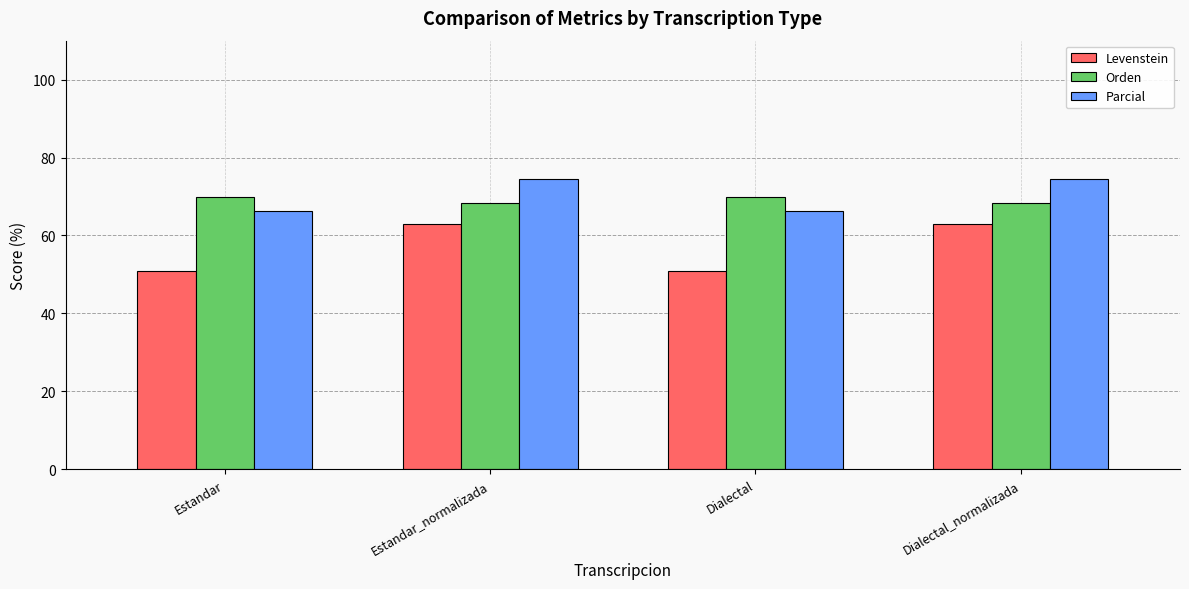

What is the sum of all Parcial values?

281.4